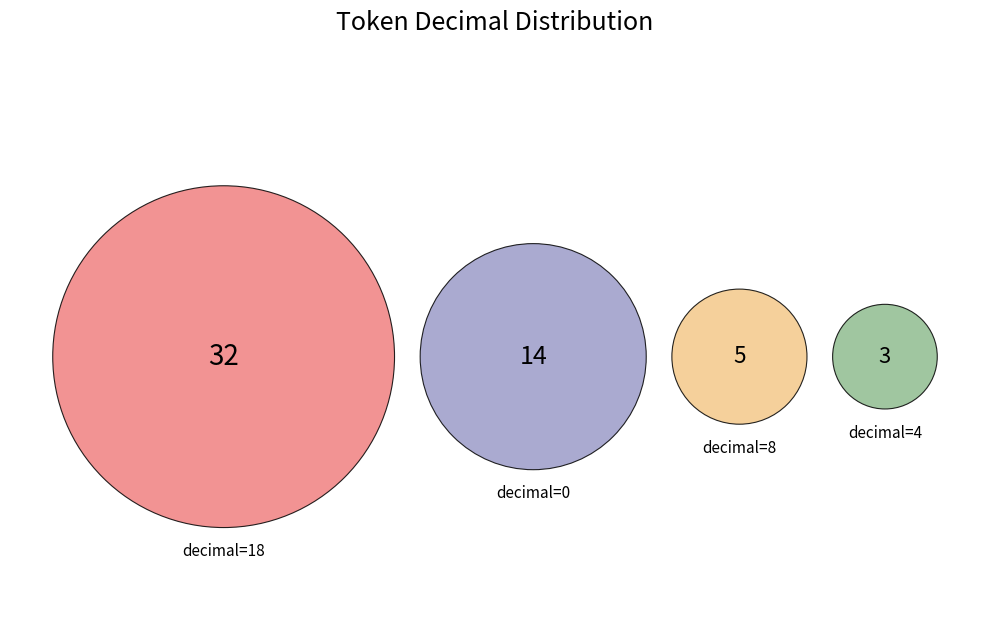

To the nearest percent, what is the difference between the largest and smallest slice percentages?

54%